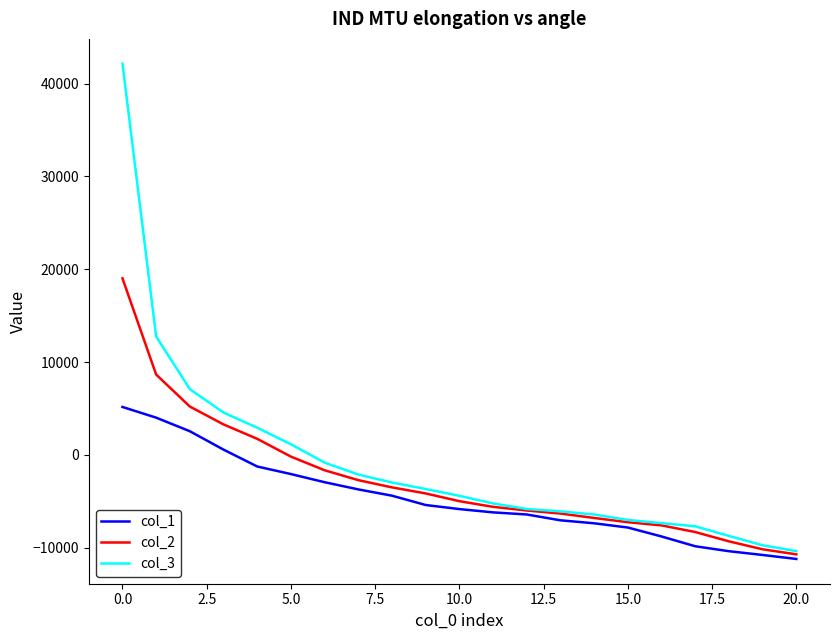

Which series has the widest spread of values?

col_3